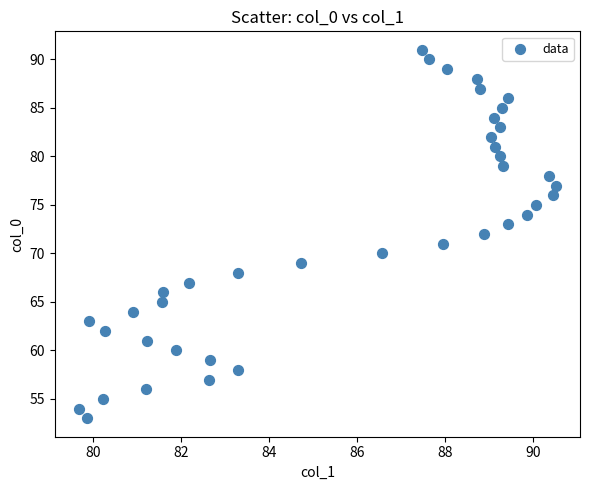

What is the range of Y values (max minus min)?

38